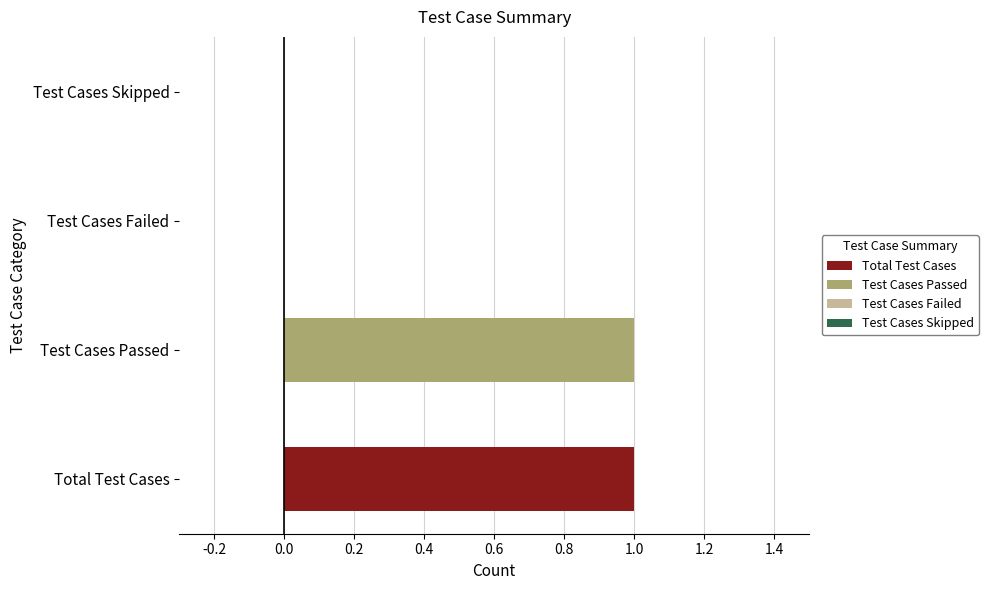

Which category has the highest value across all series?

Total Test Cases